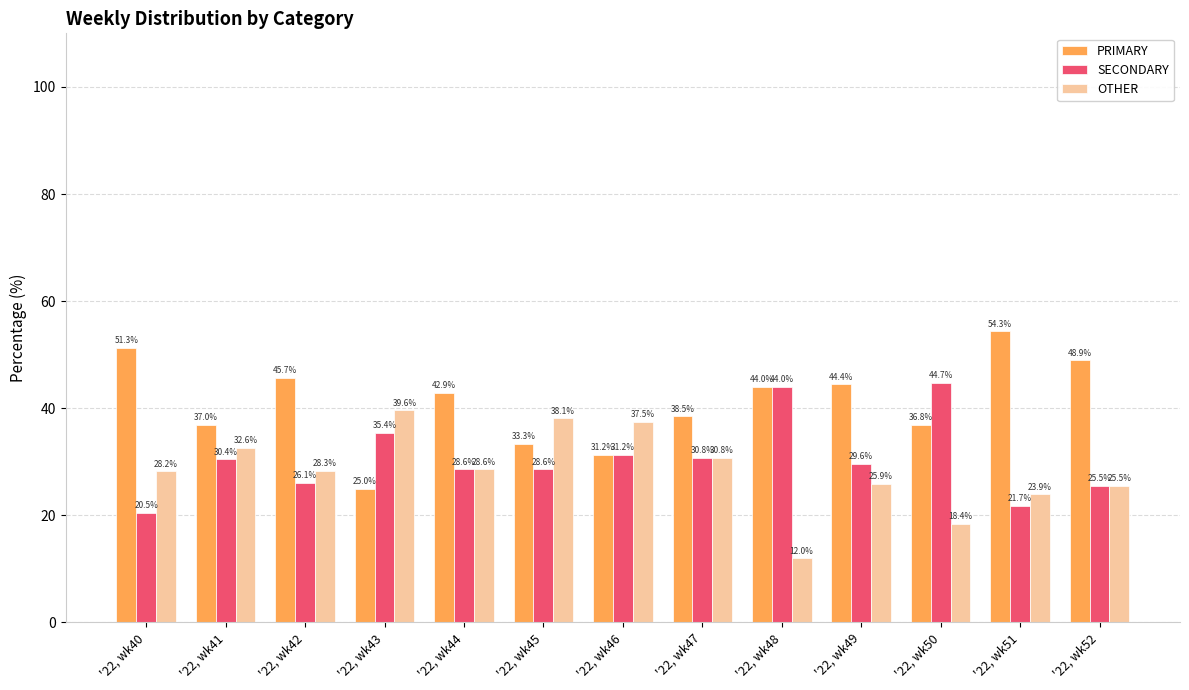

What is the greatest value displayed?

54.3